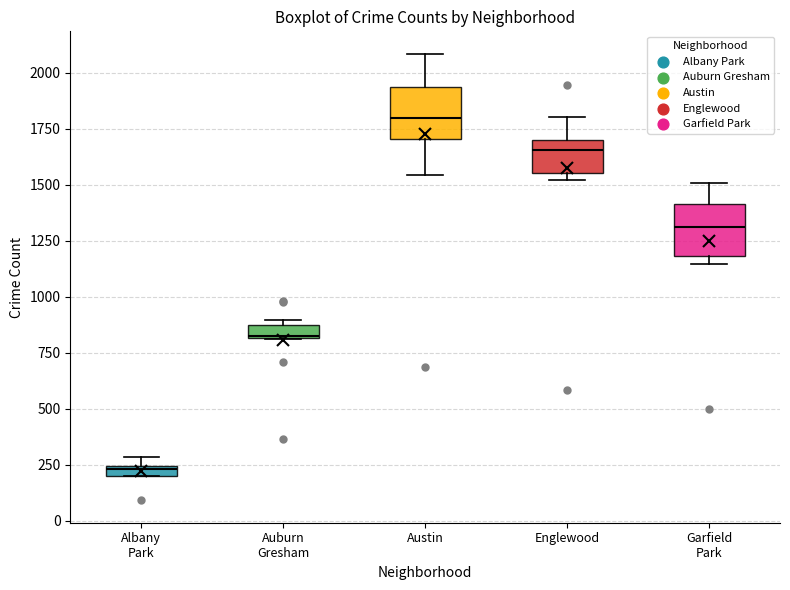

Which box has the lowest median line?

Albany Park